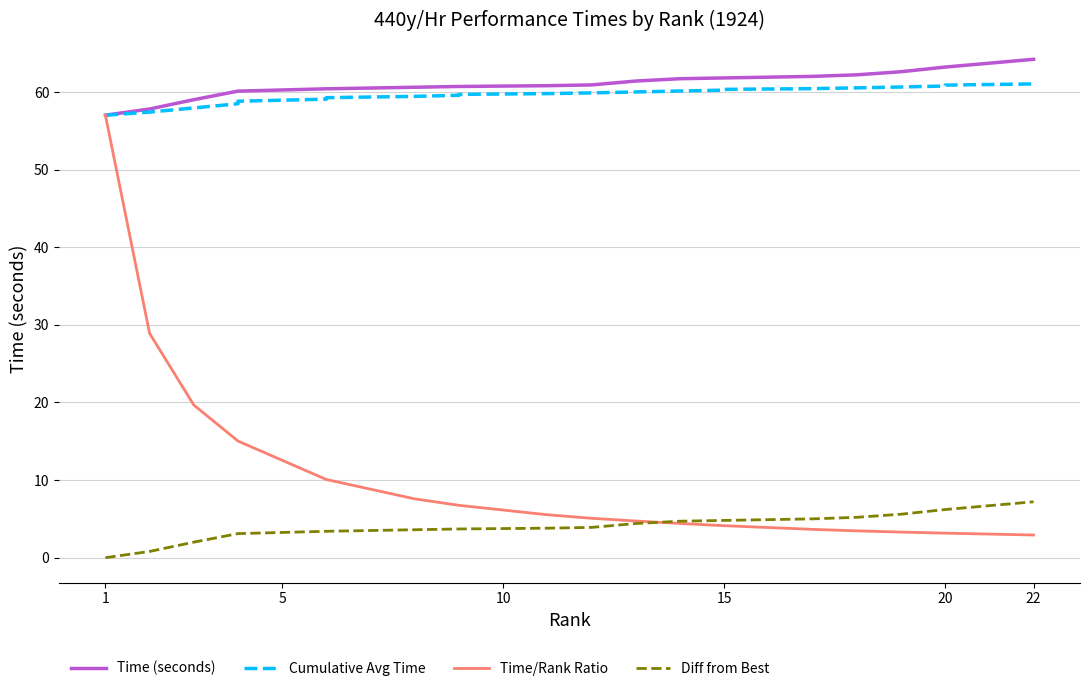

How many data points in Time/Rank Ratio are above 5?

12